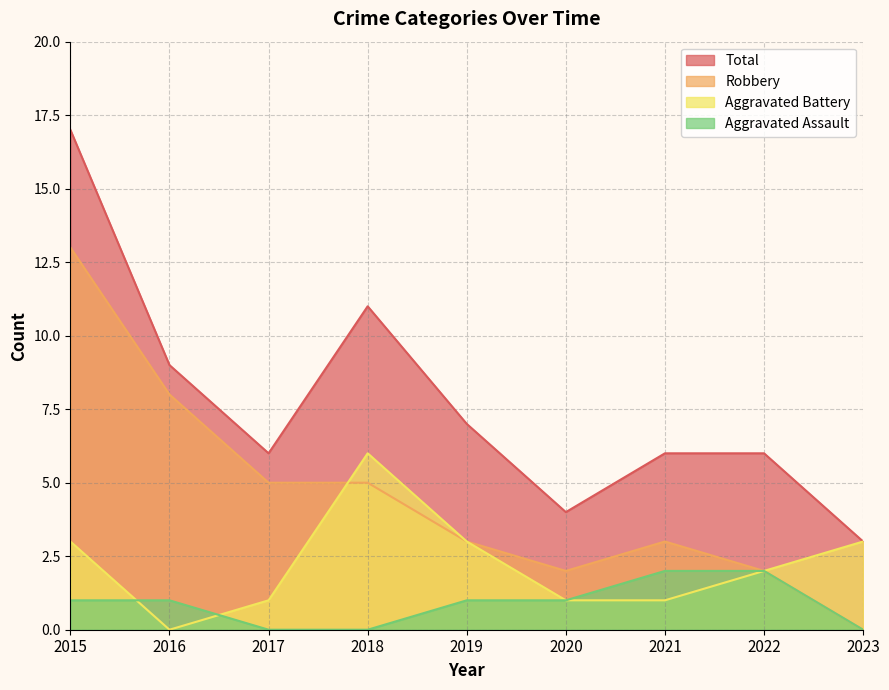

Rank the series by their average value, from lowest to highest.

Aggravated Assault, Aggravated Battery, Robbery, Total